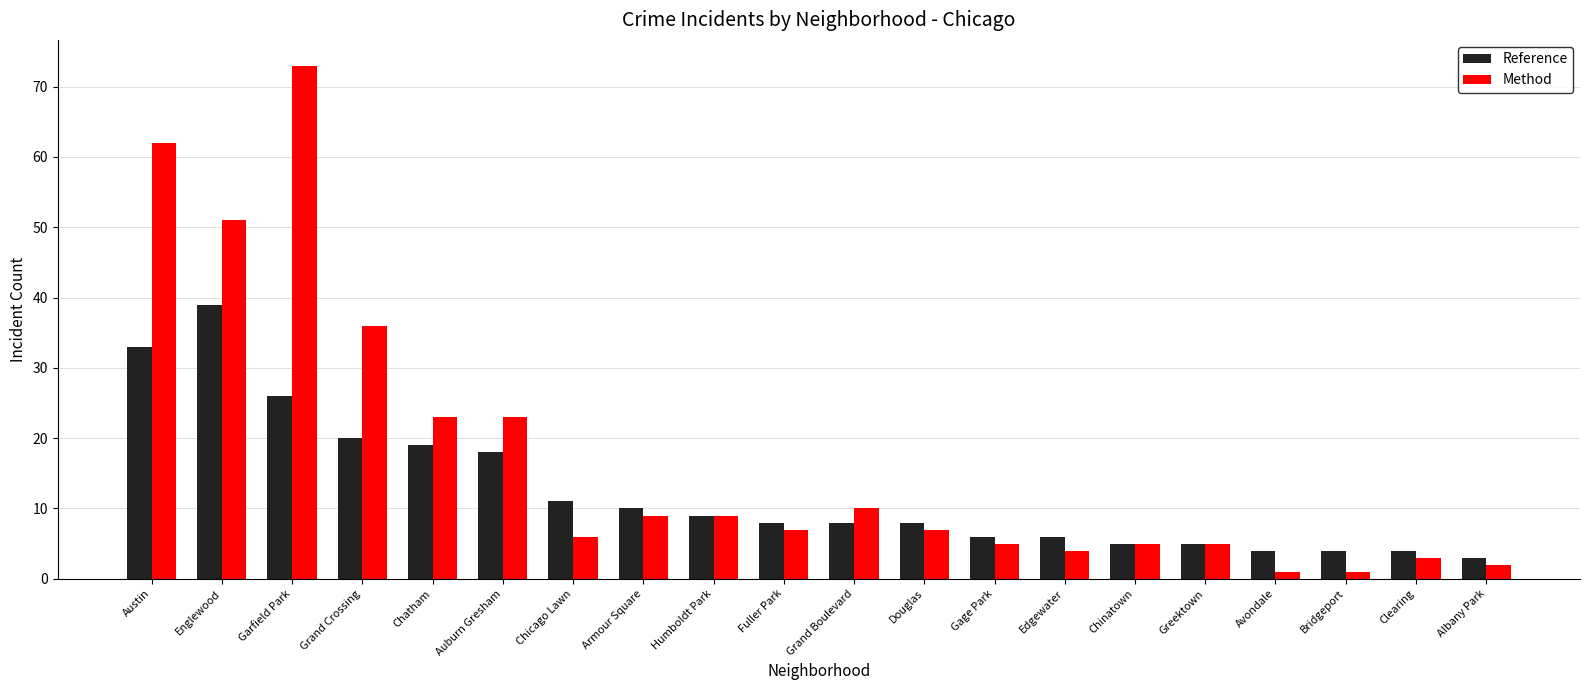

What are all the series names shown in the legend?

Reference, Method